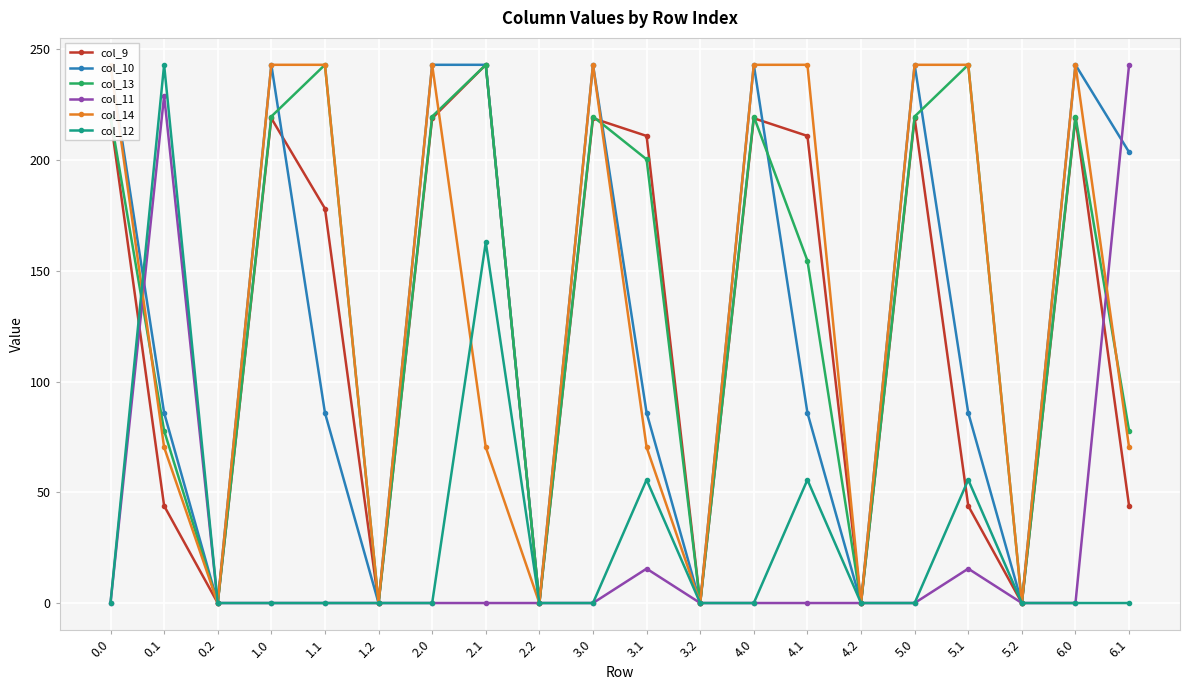

True or false: col_13 has a value of 53.6 at 4.0.

False